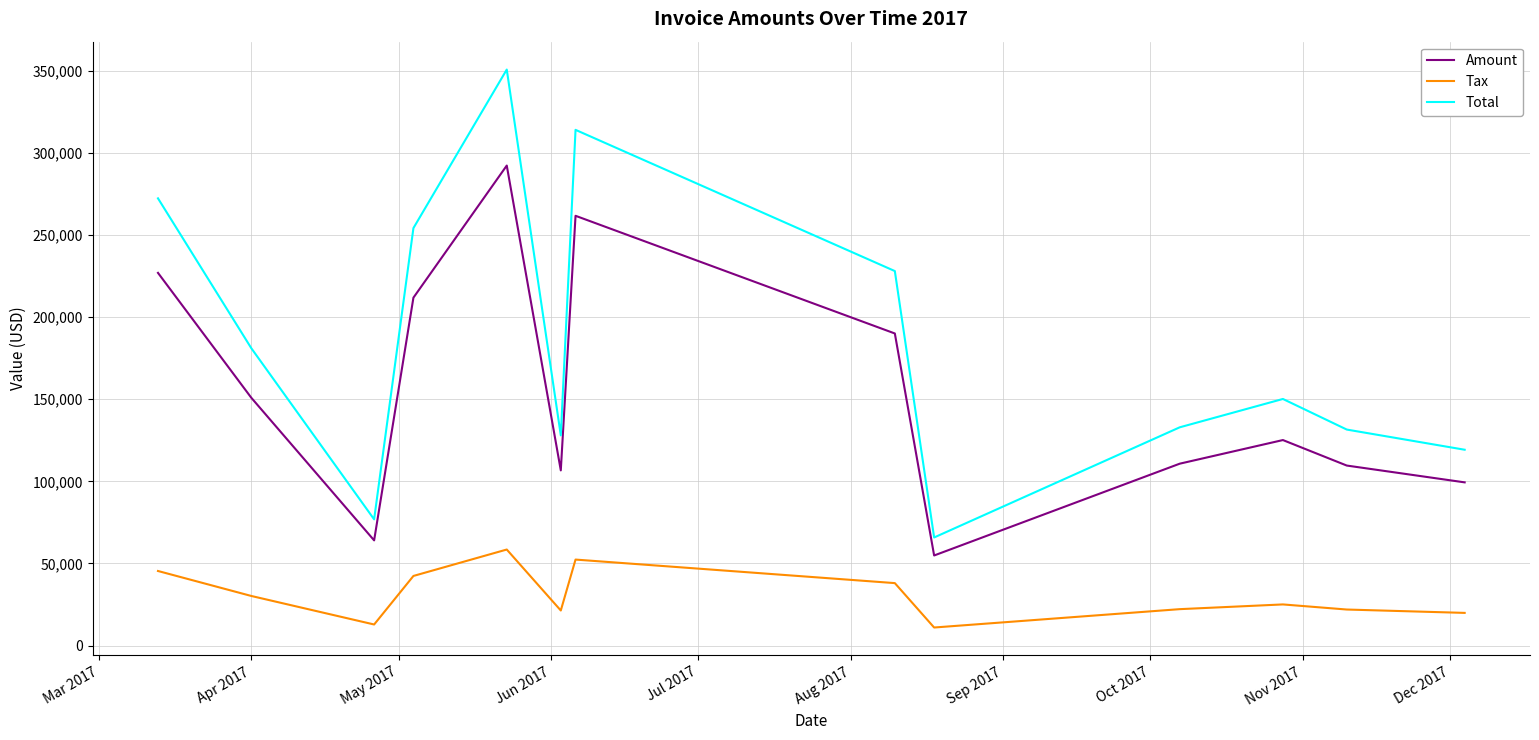

What is the greatest value displayed?

350790.0